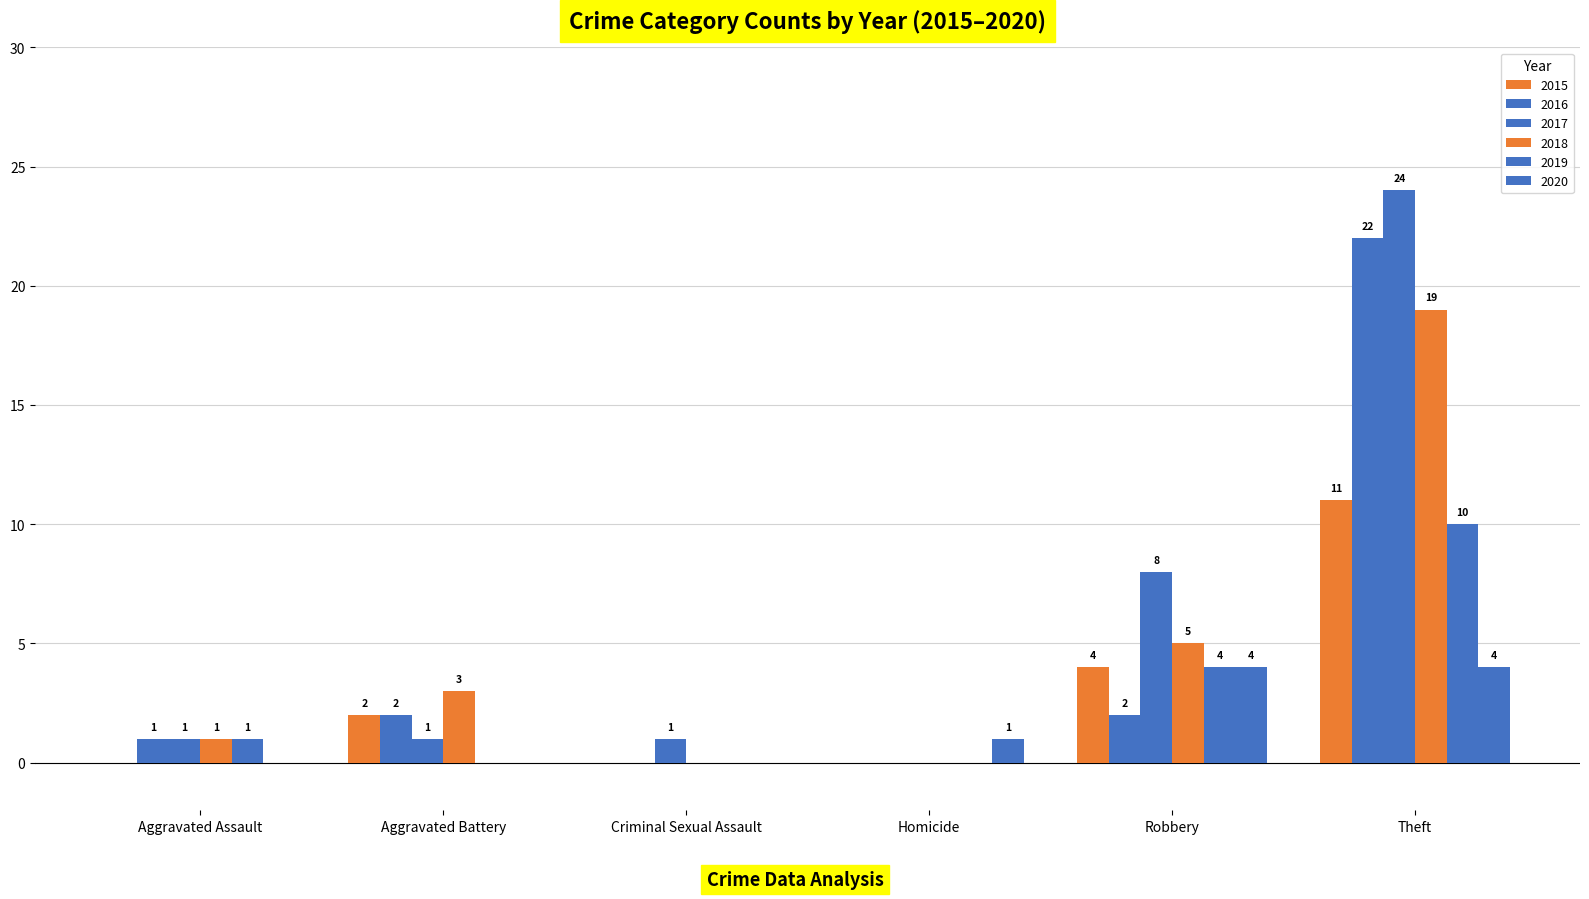

The value of 2017 at Theft is 24. True or false?

True